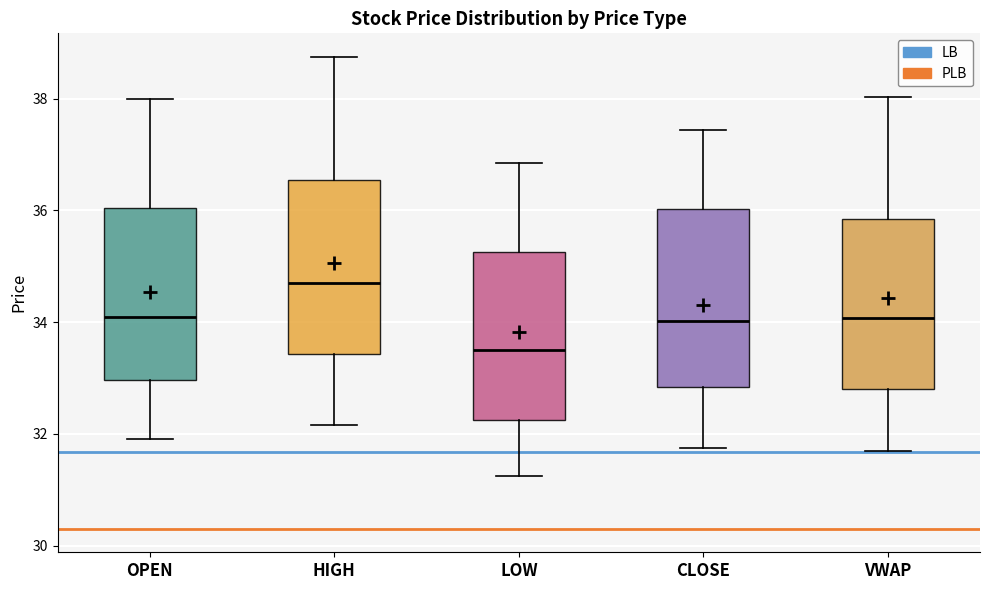

Reading left to right, transcribe this box plot: for each box, give where its median line is, the range the box spans, and where its two whiskers end, as read against the y-axis. The values are not printed on the chart, so give them approximately, as read against the axis.

OPEN: median 34.2, box 33.0 to 36.0, whiskers 32.0 to 38.0
HIGH: median 34.8, box 33.4 to 36.6, whiskers 32.2 to 38.8
LOW: median 33.6, box 32.2 to 35.2, whiskers 31.2 to 36.8
CLOSE: median 34.0, box 32.8 to 36.0, whiskers 31.8 to 37.4
VWAP: median 34.0, box 32.8 to 35.8, whiskers 31.8 to 38.0